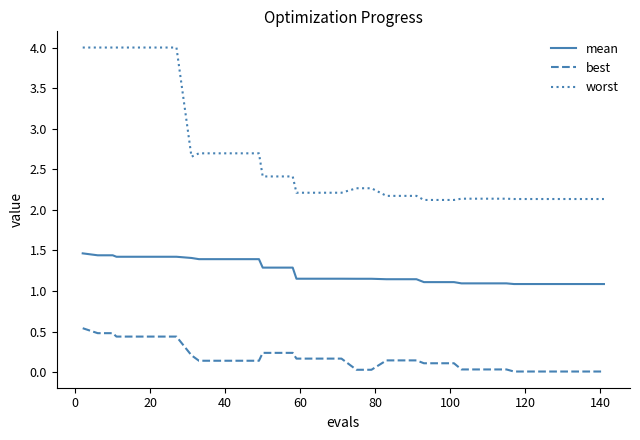

Rank the series by their maximum value, from lowest to highest.

best, mean, worst